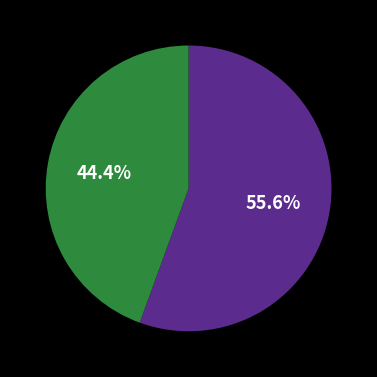

Is there a majority slice in this chart?

Yes